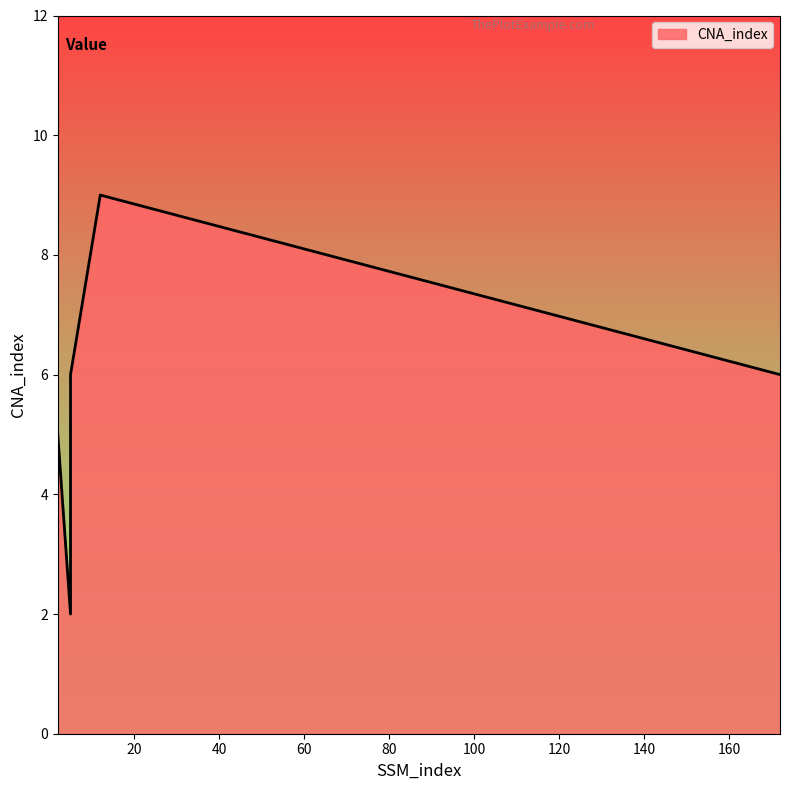

What is the average value?

6